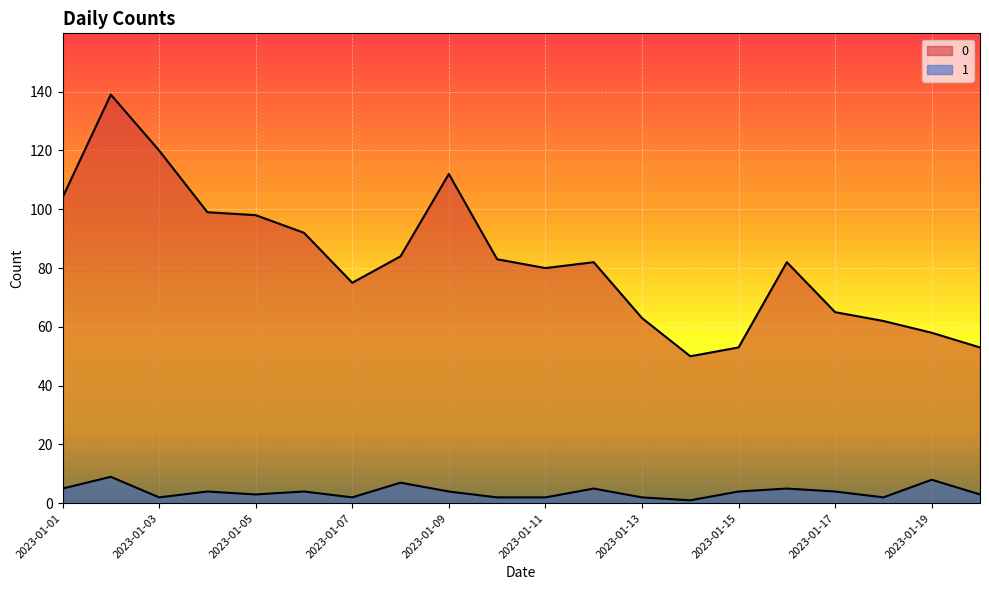

At which category is the sum across all series the highest?

2023-01-02